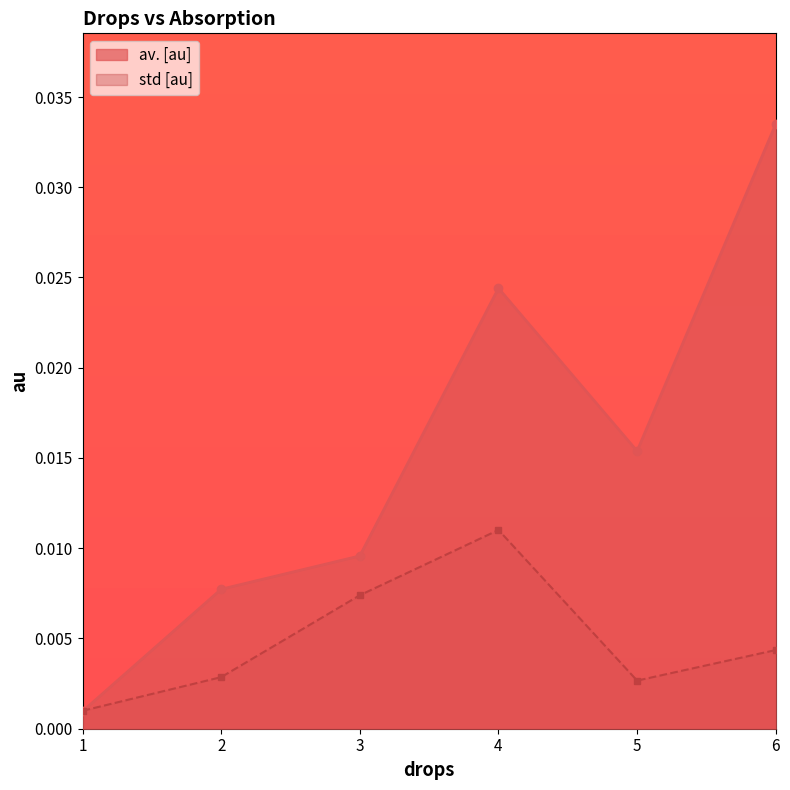

Where do std [au] and av. [au] first cross each other?

1 and 2